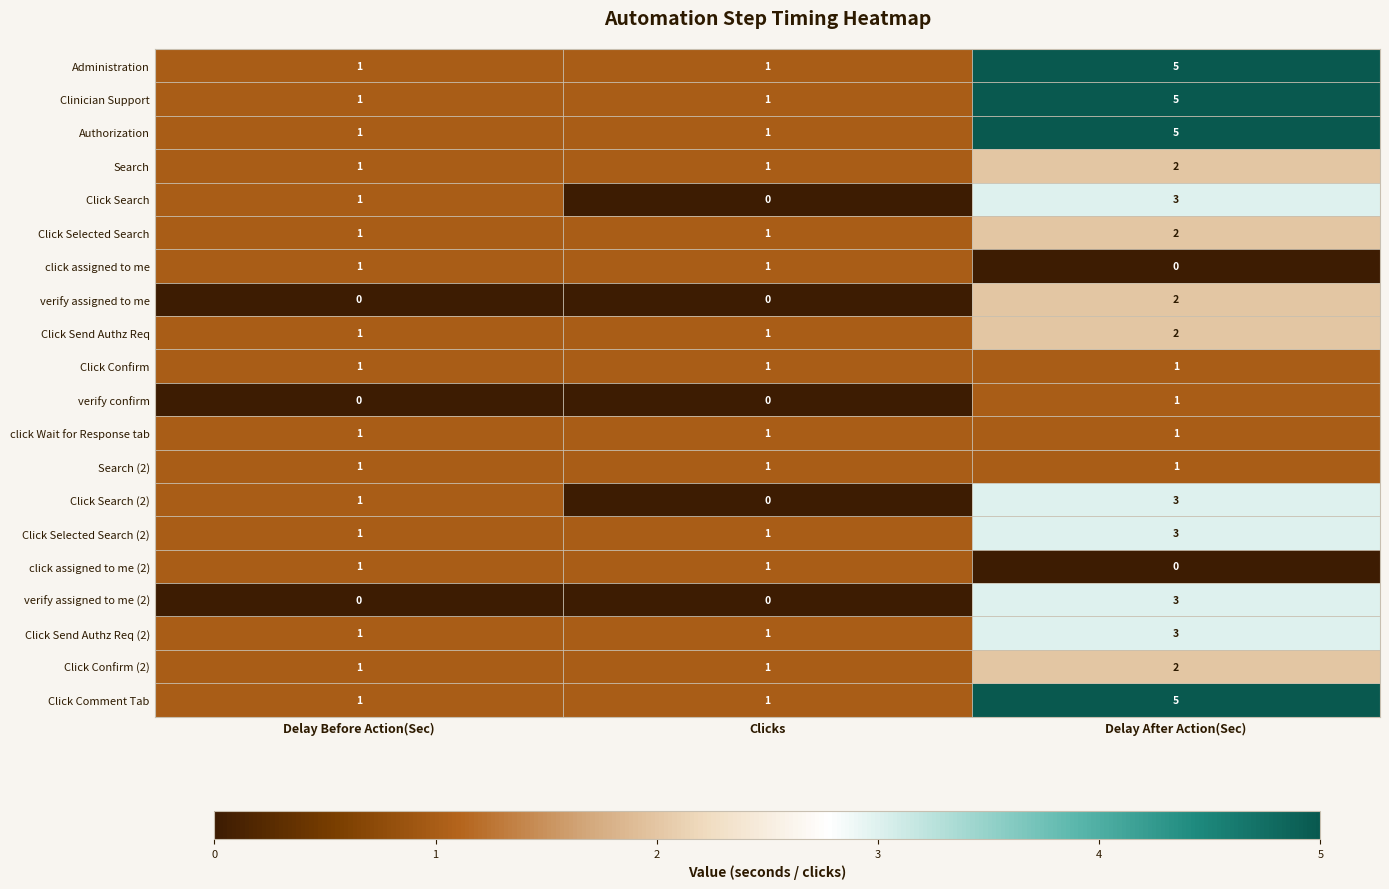

The value of Click Selected Search at Delay Before Action(Sec) is 0. True or false?

False